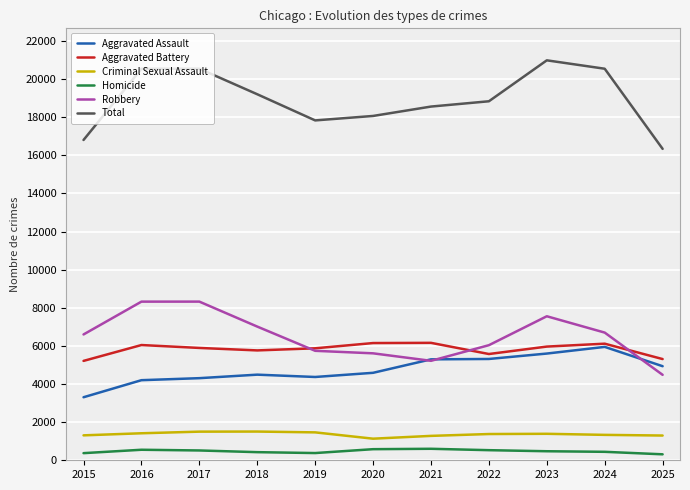

Which series has the largest range (max minus min)?

Total